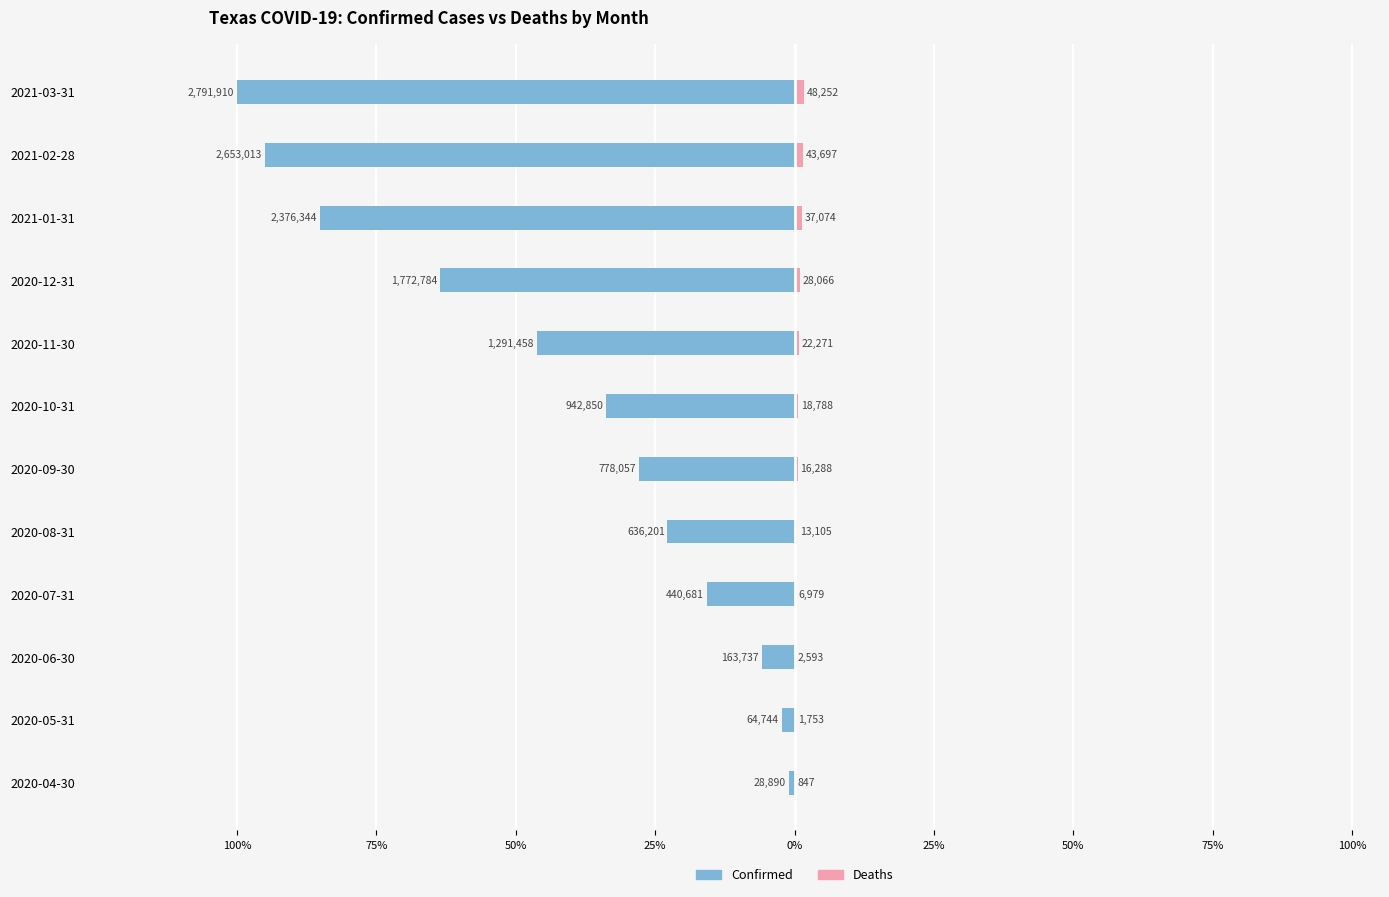

How many series are shown in this chart?

2